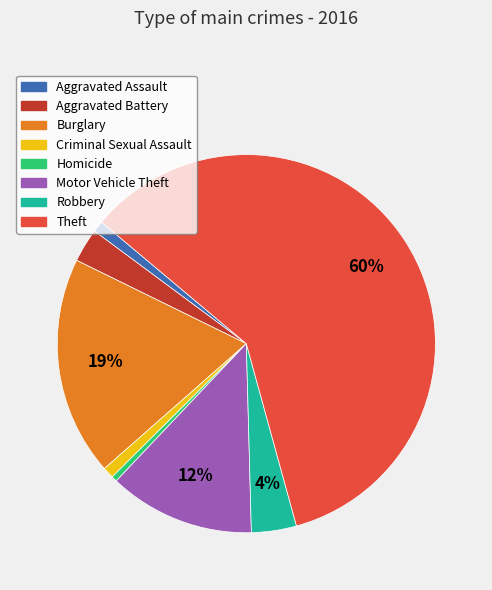

How many segments does this pie chart have?

8